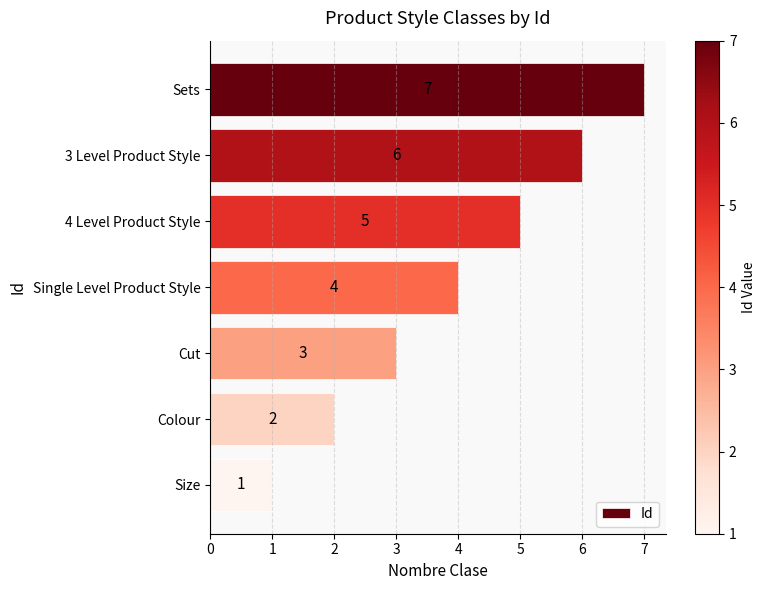

What is the minimum value shown in the chart?

1